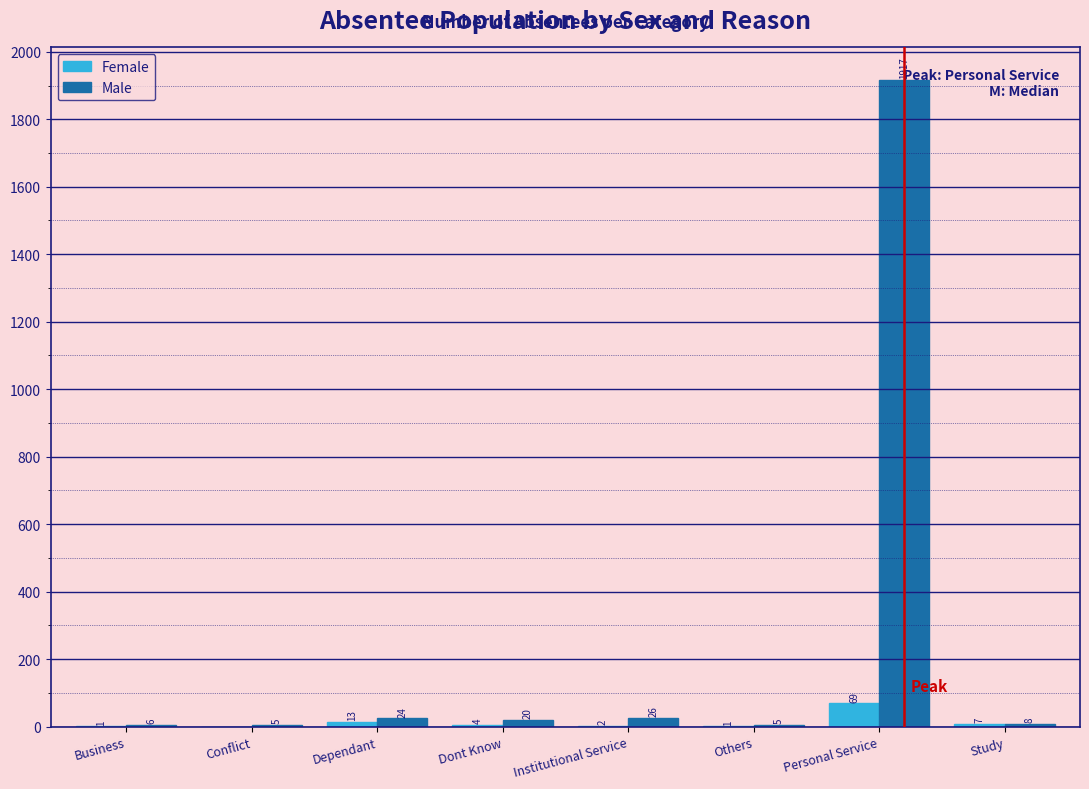

Reading left to right, extract all data points from this chart.

Female: Business=1	Conflict=0	Dependant=13	Dont Know=4	Institutional Service=2	Others=1	Personal Service=69	Study=7
Male: Business=6	Conflict=5	Dependant=24	Dont Know=20	Institutional Service=26	Others=5	Personal Service=1917	Study=8